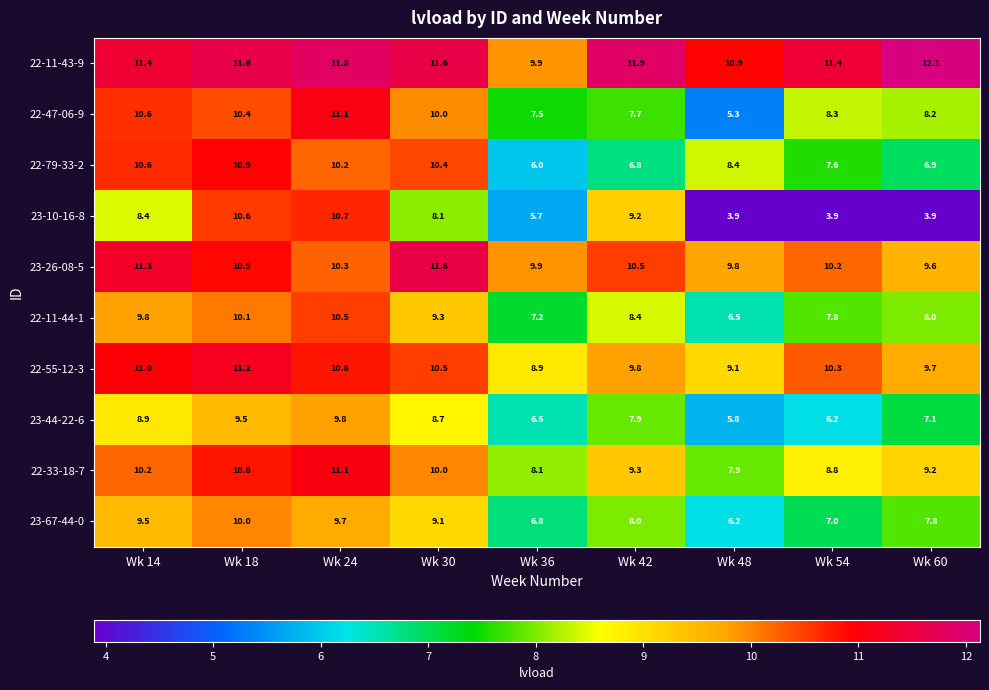

Where is 23-10-16-8 nearest to the value 7?

Wk 30